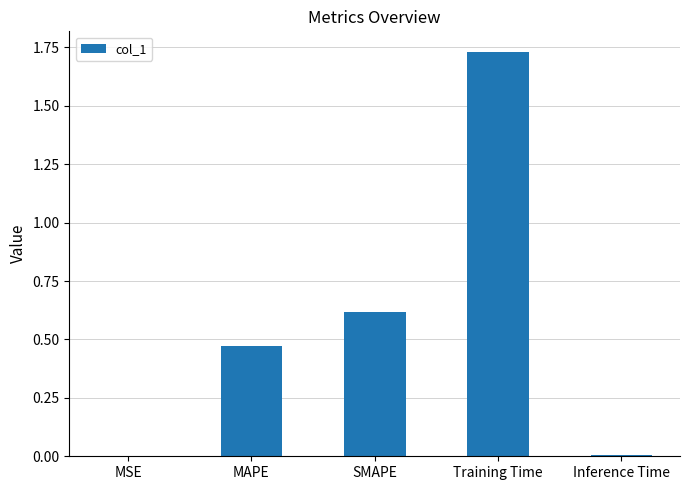

Approximately how many times larger is the value at SMAPE compared to Training Time?

0.4